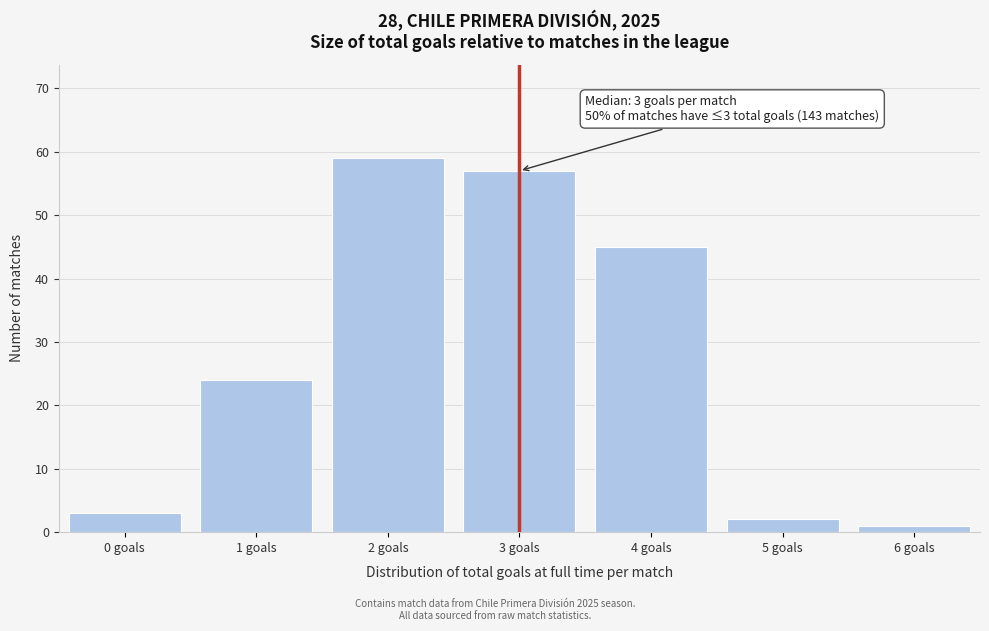

Reading left to right, transcribe all the data shown in this chart.

3	24	59	57	45	2	1